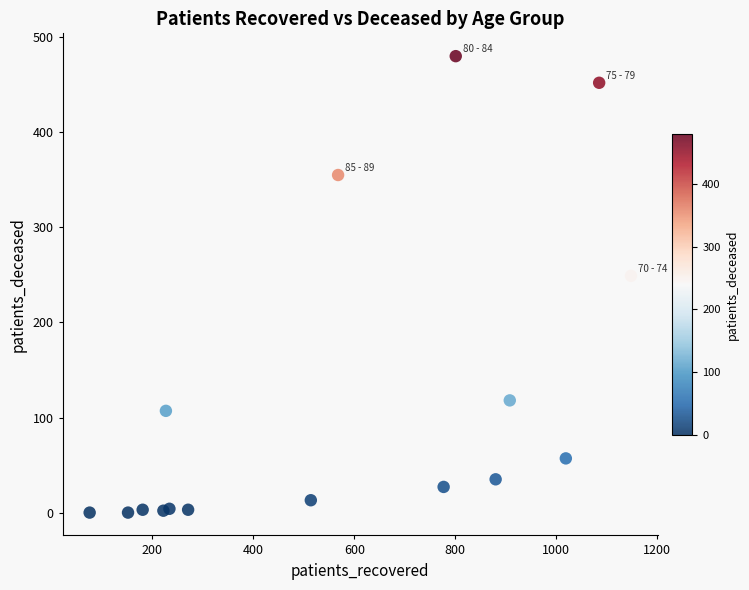

What is the range of Y values (max minus min)?

480